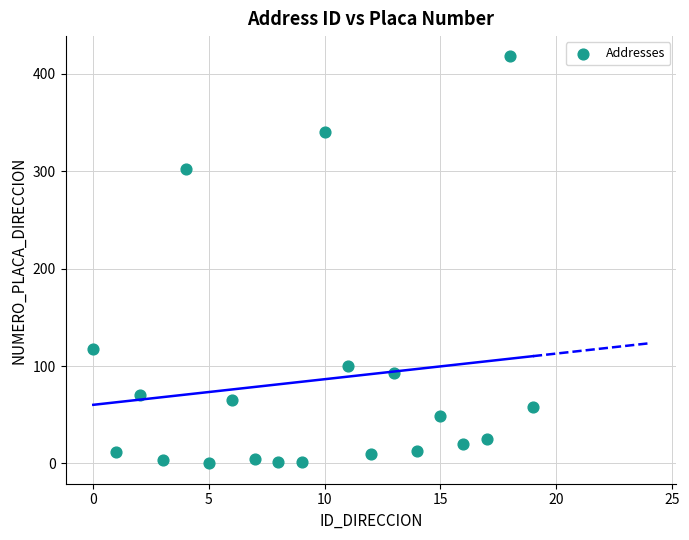

What is the range of Y values (max minus min)?

418